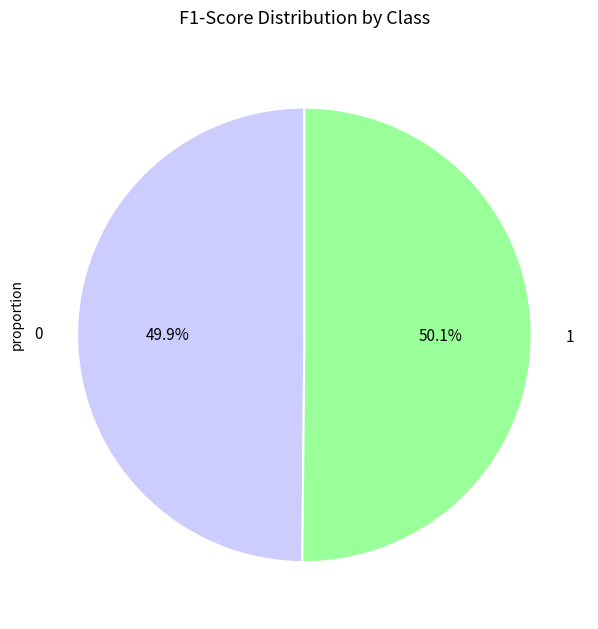

Is it true that 0 is 50% of the pie?

True